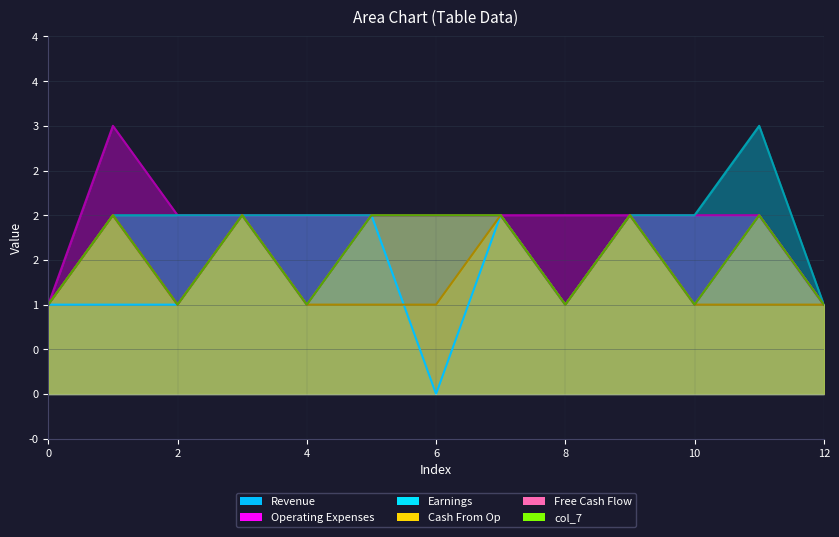

At which category is the sum across all series the highest?

1